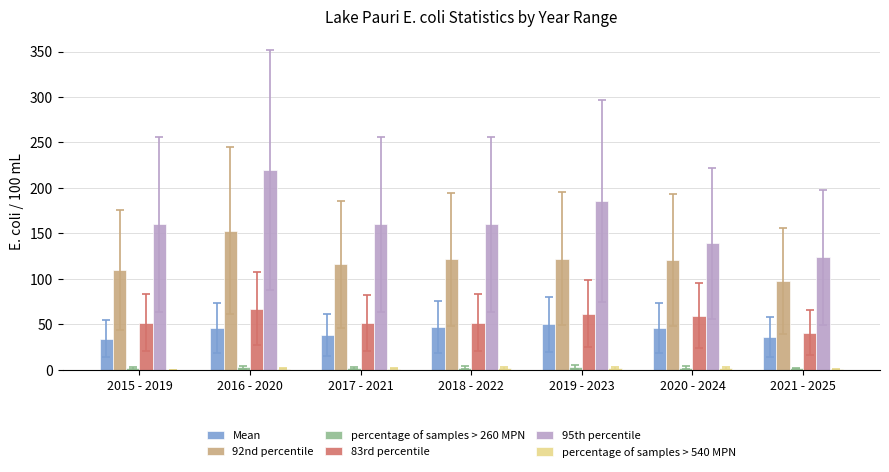

What is the sum of the Mean values at 2016 - 2020 and 2021 - 2025?

82.7